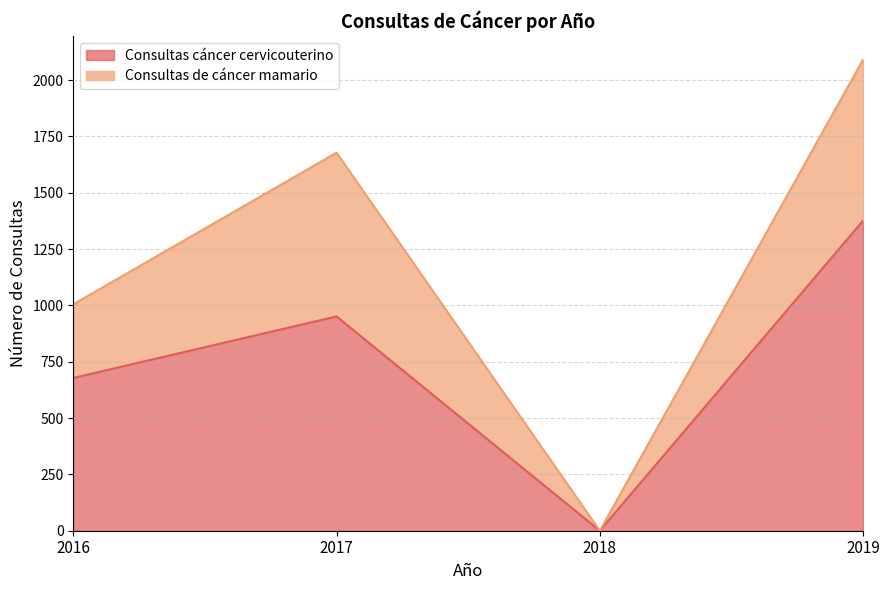

What is the value of the 4th point from the left?

1376